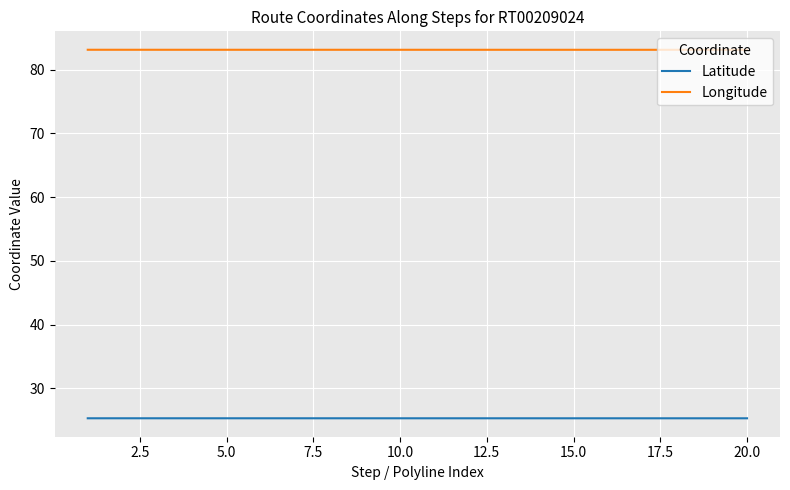

List the series in order of their overall mean, lowest first.

Latitude, Longitude